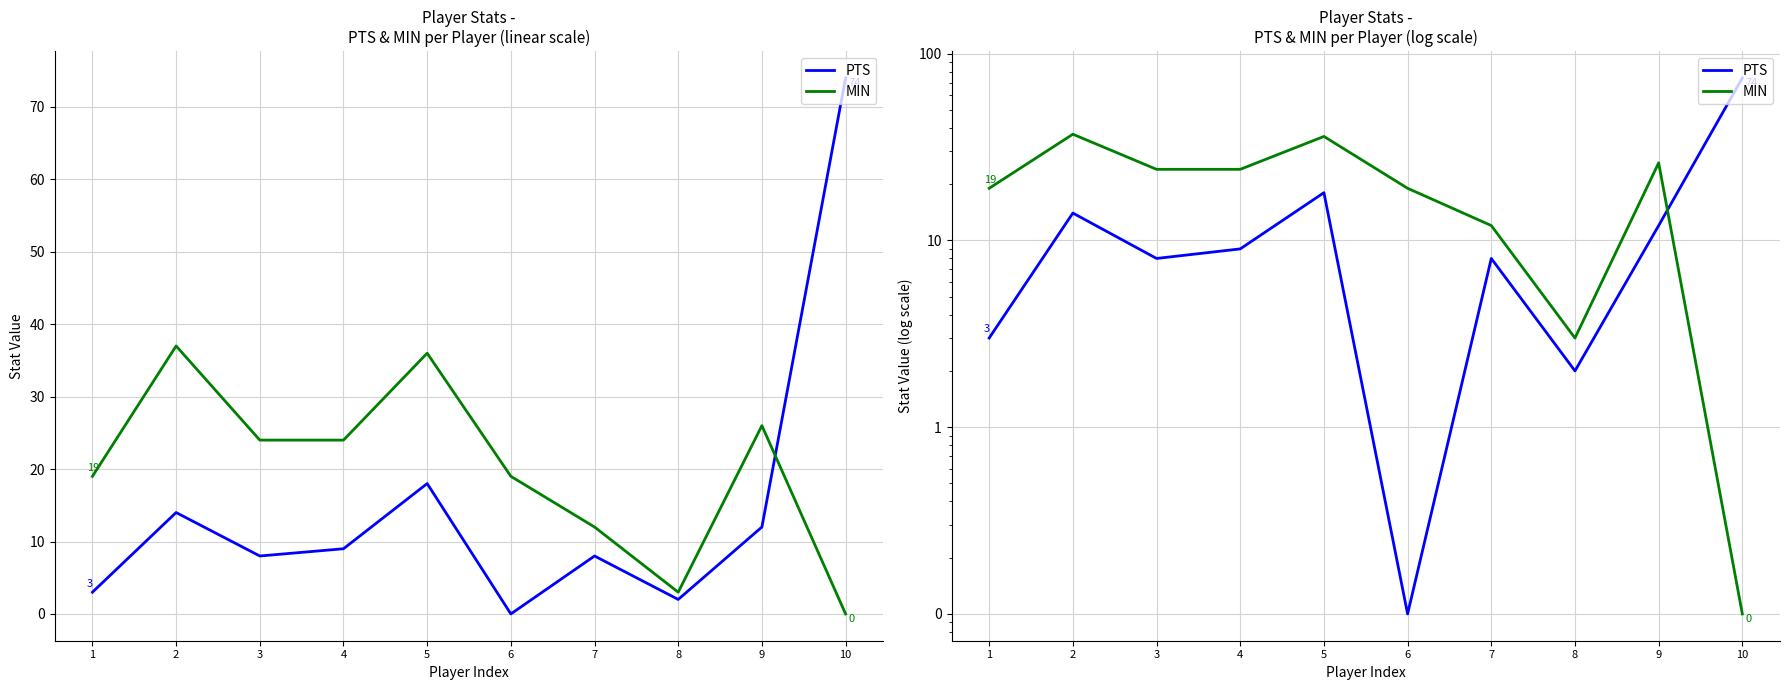

At which label does MIN reach its minimum?

10